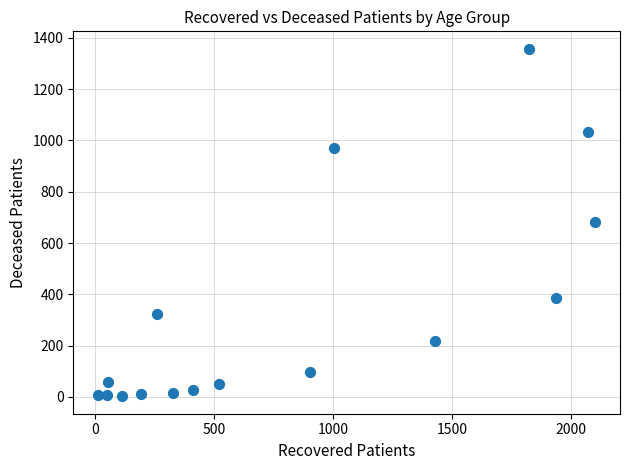

What is the range of X values (max minus min)?

2090